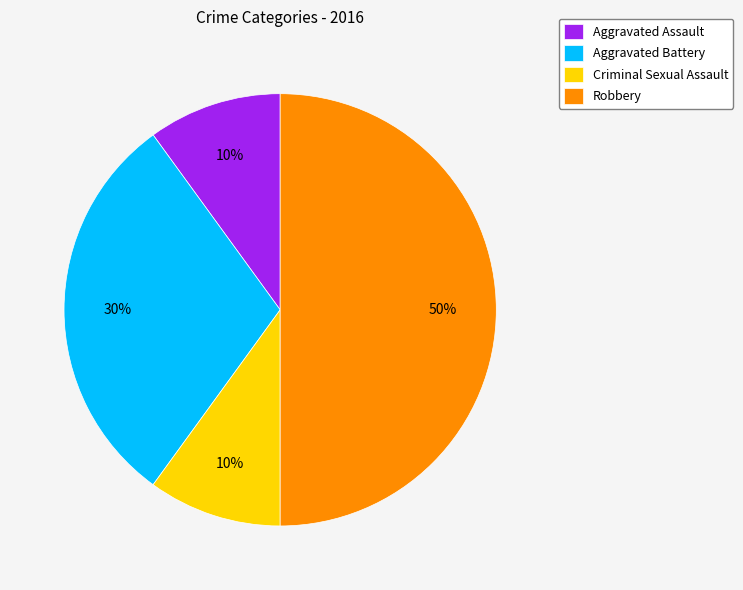

Do Aggravated Assault and Robbery together represent more than half of the pie?

Yes